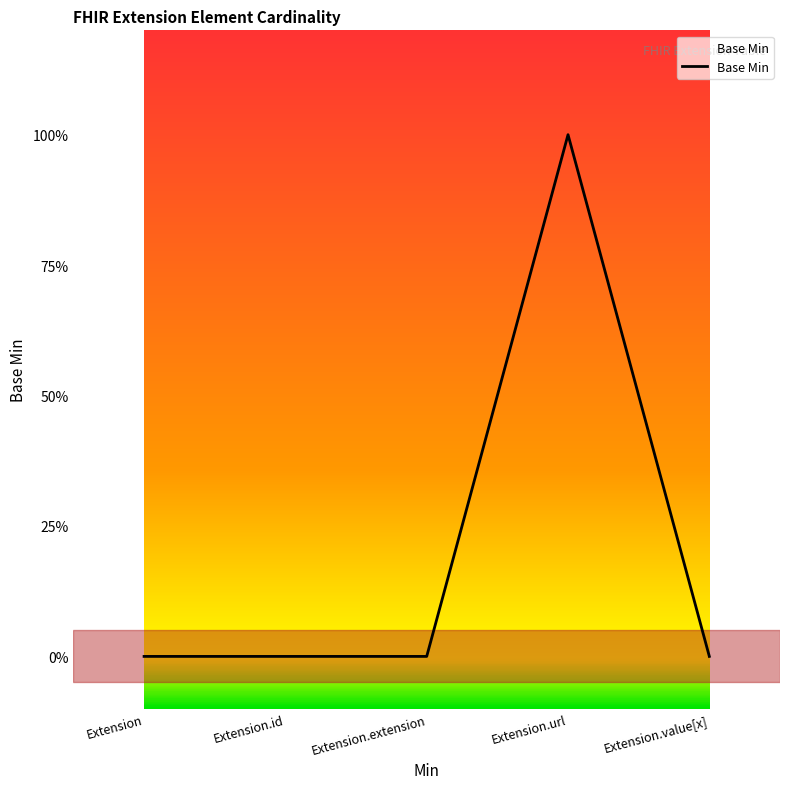

Does the chart have visible grid lines?

No